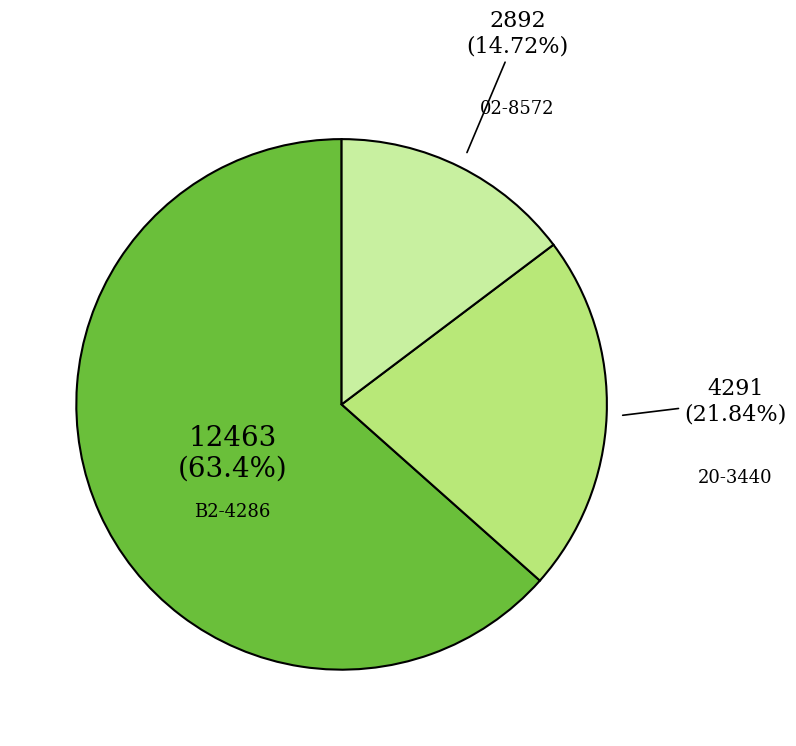

To the nearest percent, what is the difference between the largest and smallest slice percentages?

49%